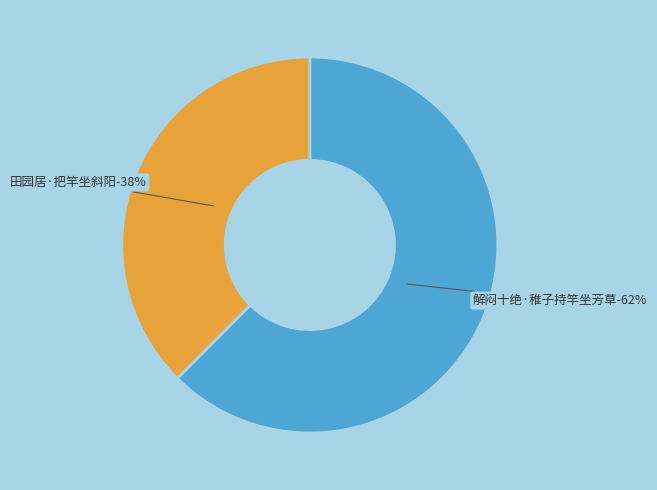

Do 田园居·把竿坐斜阳 and 解闷十绝·稚子持竿坐芳草 together represent more than half of the pie?

Yes